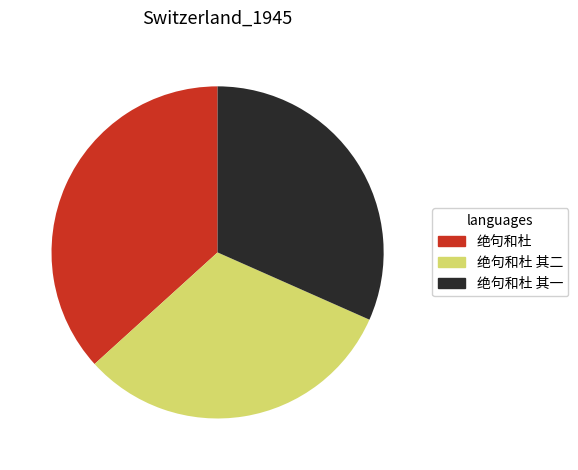

How many segments does this pie chart have?

3